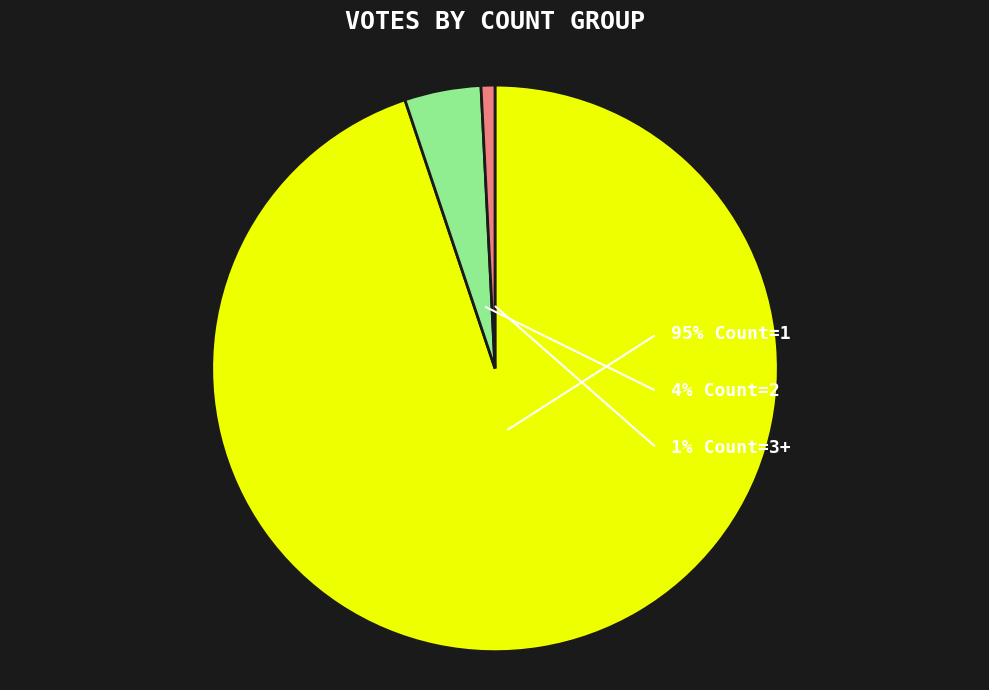

To the nearest percent, what is the combined percentage of Count=2 and Count=3?

5%